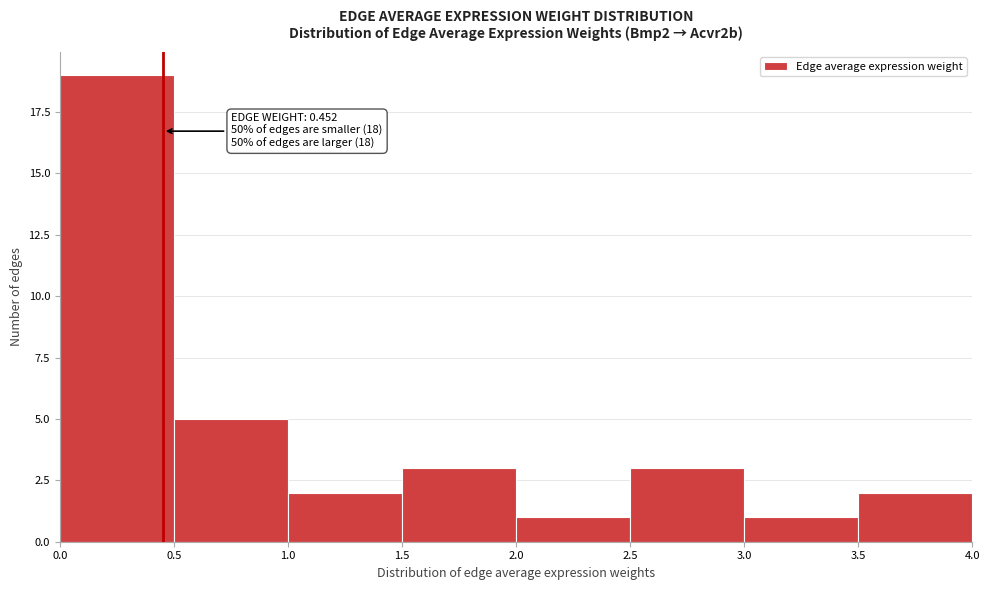

Over which range of the x-axis is the bar tallest?

0.0 to 0.5